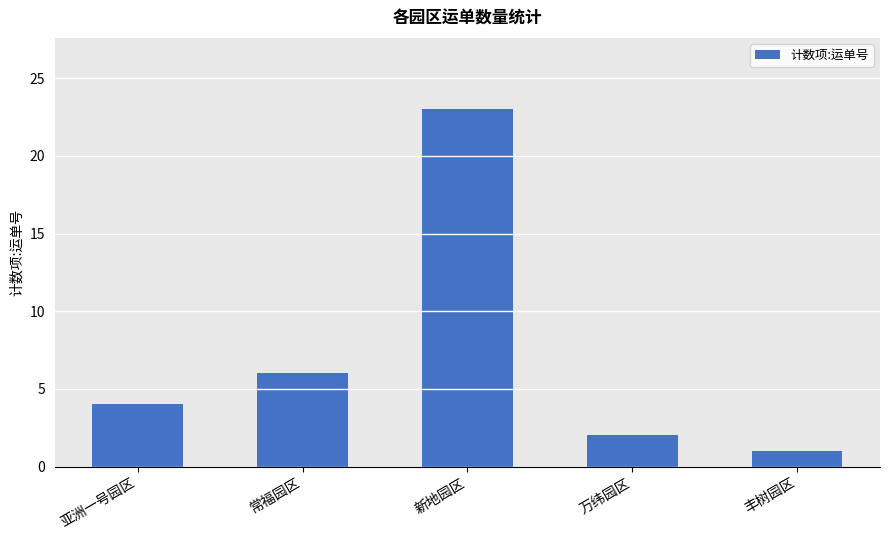

At which label is the value closest to 12?

常福园区